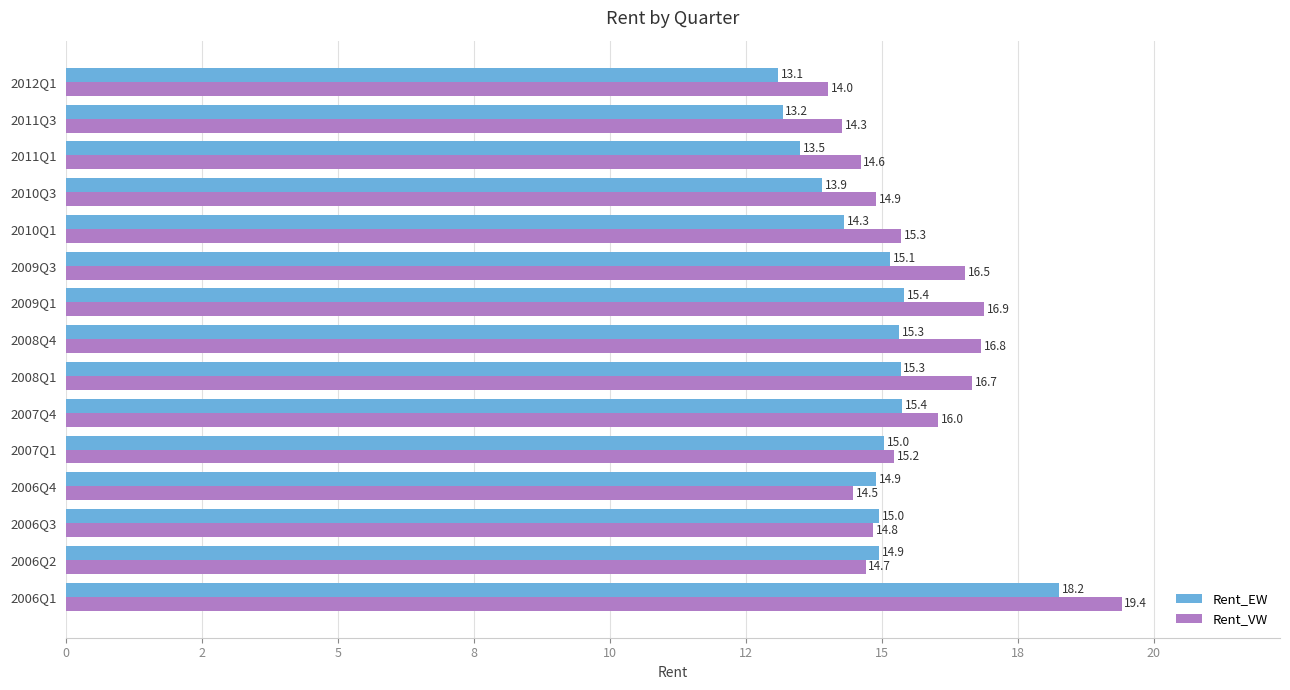

What are all the series names shown in the legend?

Rent_EW, Rent_VW